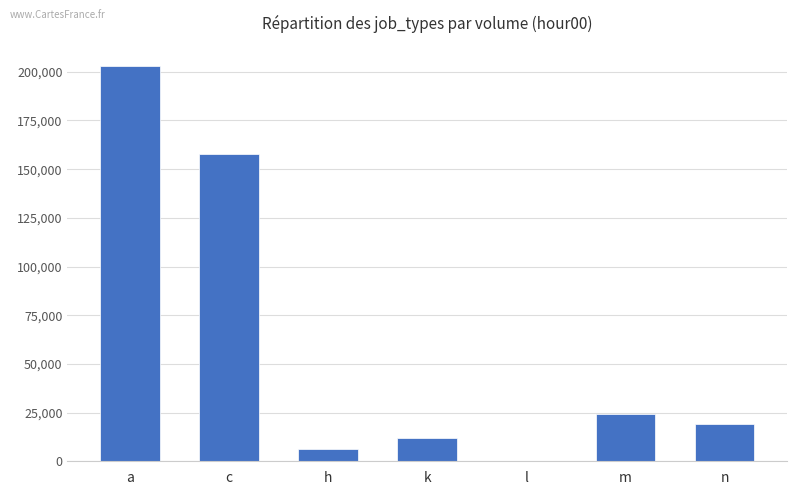

How many categories are shown in the chart?

7